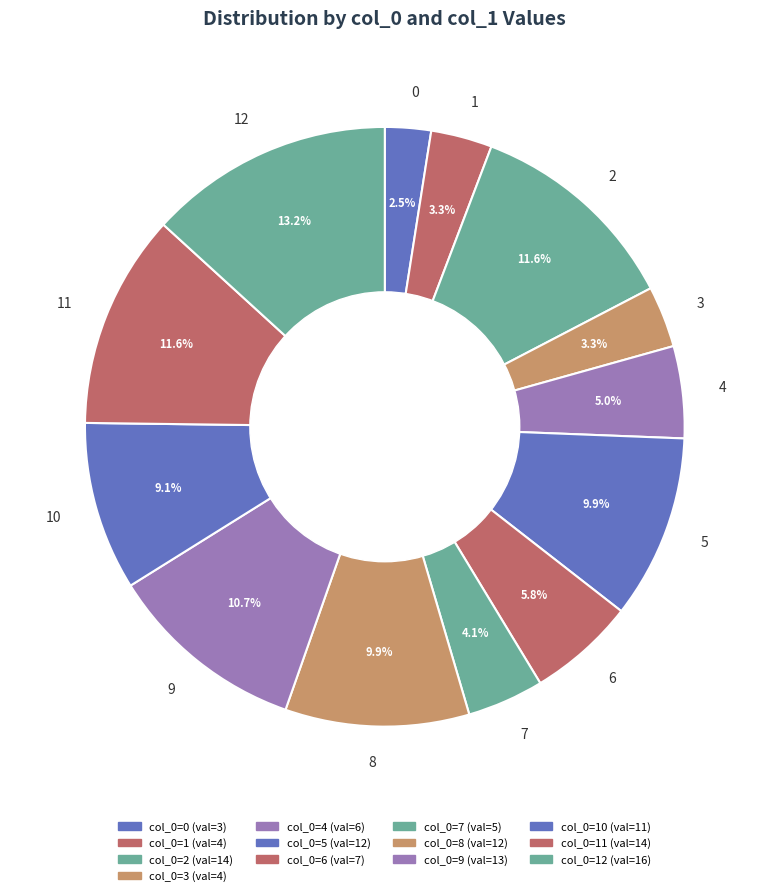

Approximately how many times larger is the value at 4 compared to 9?

0.5